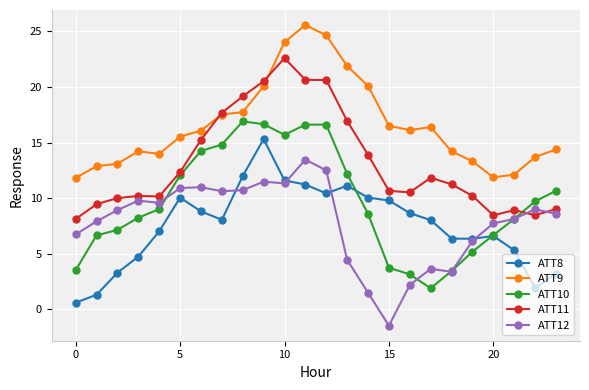

True or false: ATT11 and ATT8 cross at least once.

False